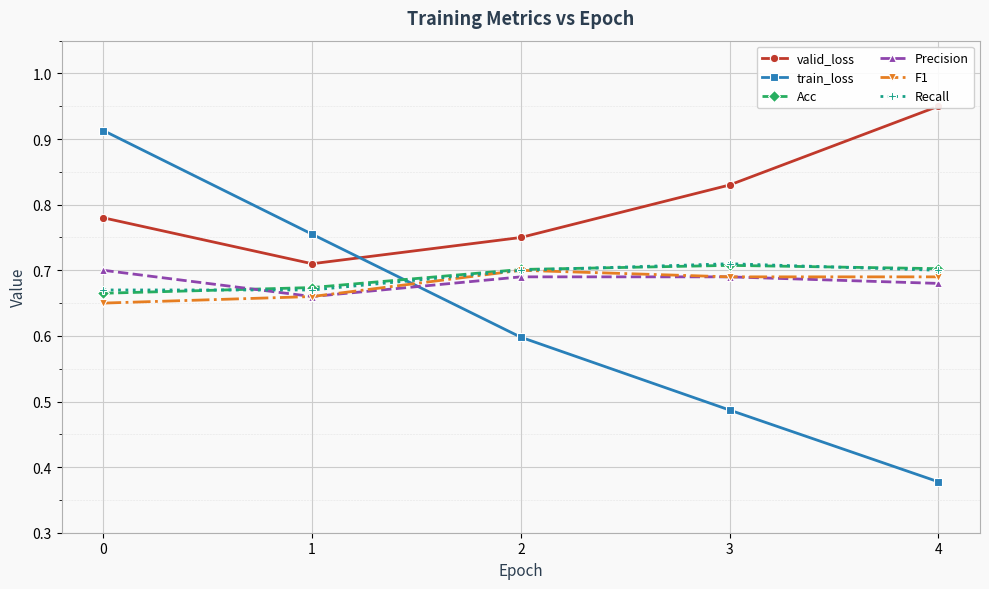

Reading left to right, list all the values displayed in this chart.

valid_loss: 0.8	0.7	0.8	0.8	0.9
train_loss: 0.9	0.8	0.6	0.5	0.4
Acc: 0.7	0.7	0.7	0.7	0.7
Precision: 0.7	0.7	0.7	0.7	0.7
F1: 0.7	0.7	0.7	0.7	0.7
Recall: 0.7	0.7	0.7	0.7	0.7